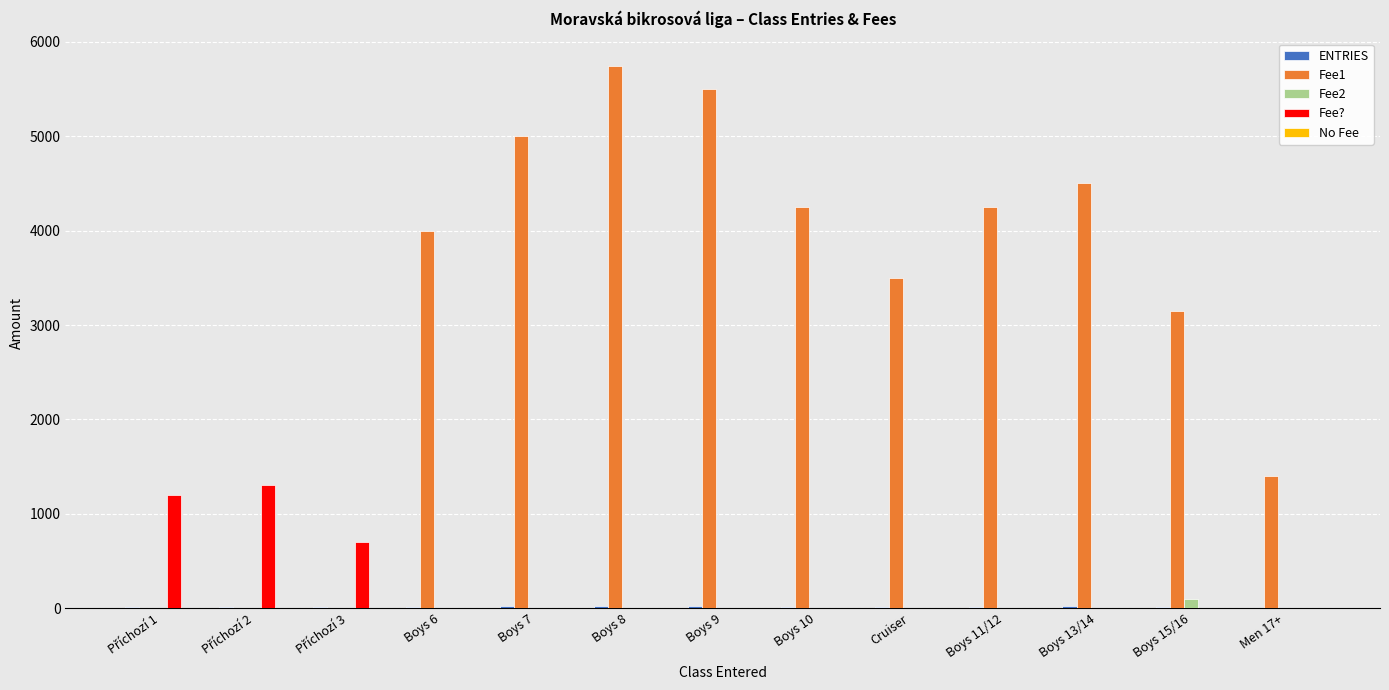

Which series has the largest total across all categories?

Fee1